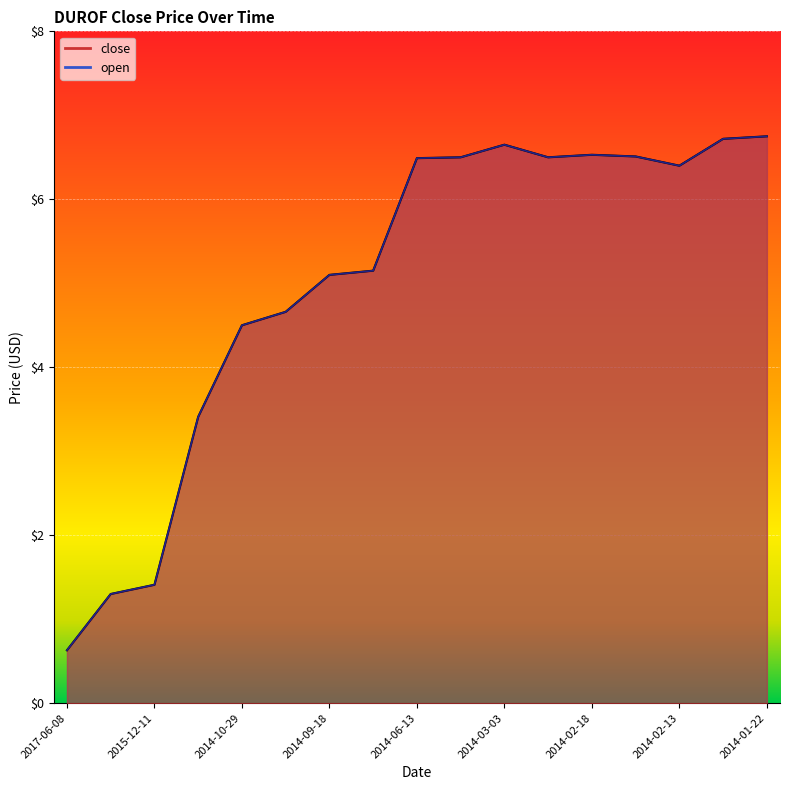

What is the sum of all open_line values?

85.2